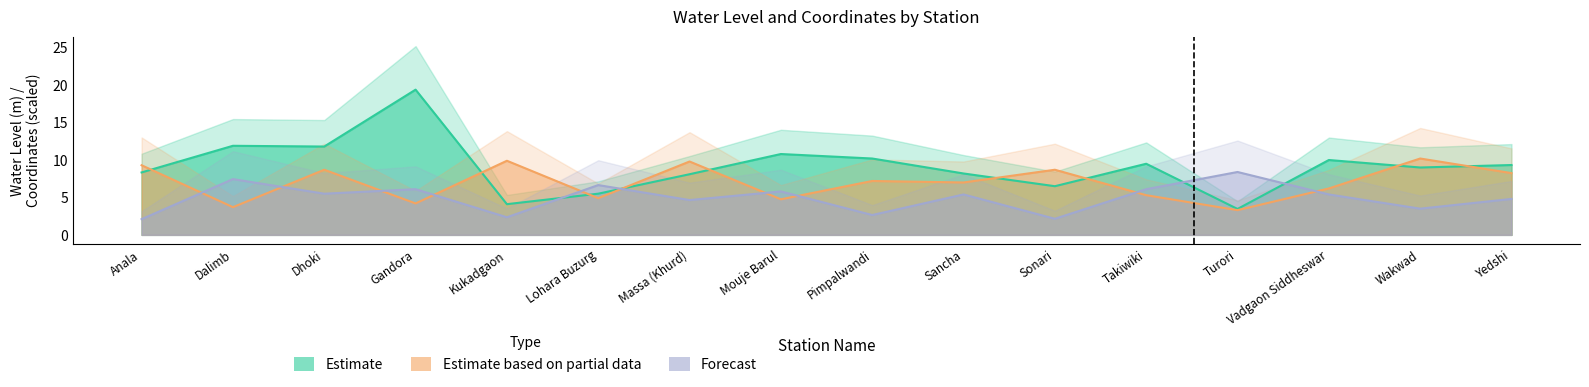

Reading left to right, list all the values displayed in this chart.

Estimate: Anala=8.3	Dalimb=11.9	Dhoki=11.8	Gandora=19.4	Kukadgaon=4.1	Lohara Buzurg=5.5	Massa (Khurd)=8.1	Mouje Barul=10.8	Pimpalwandi=10.2	Sancha=8.2	Sonari=6.5	Takiwiki=9.5	Turori=3.5	Vadgaon Siddheswar=10.0	Wakwad=9.0	Yedshi=9.3
Estimate based on partial data: Anala=9.3	Dalimb=3.7	Dhoki=8.7	Gandora=4.2	Kukadgaon=9.9	Lohara Buzurg=4.9	Massa (Khurd)=9.8	Mouje Barul=4.8	Pimpalwandi=7.2	Sancha=7.0	Sonari=8.7	Takiwiki=5.3	Turori=3.3	Vadgaon Siddheswar=6.2	Wakwad=10.2	Yedshi=8.2
Forecast: Anala=2.1	Dalimb=7.4	Dhoki=5.5	Gandora=6.1	Kukadgaon=2.3	Lohara Buzurg=6.6	Massa (Khurd)=4.7	Mouje Barul=5.8	Pimpalwandi=2.7	Sancha=5.4	Sonari=2.2	Takiwiki=6.1	Turori=8.4	Vadgaon Siddheswar=5.4	Wakwad=3.5	Yedshi=4.8